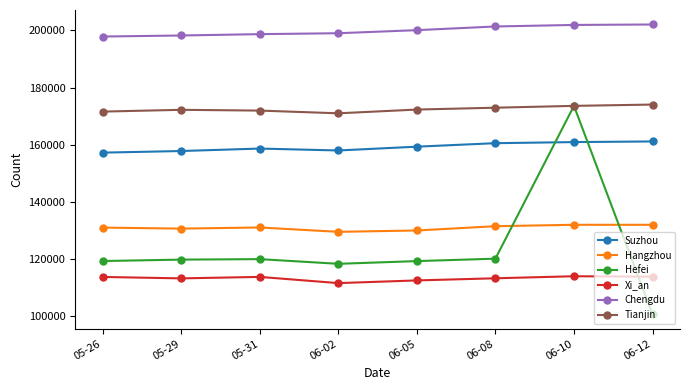

What is the average value of the Suzhou series?

159214